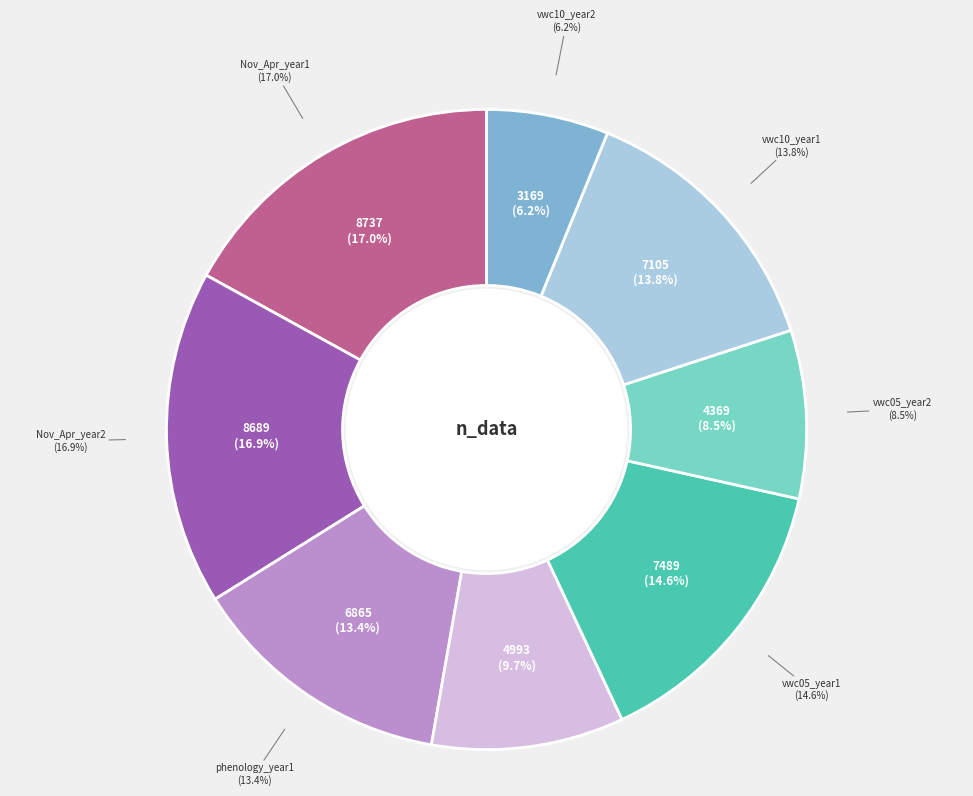

Does vwc10_year2 represent more than half of the total?

No